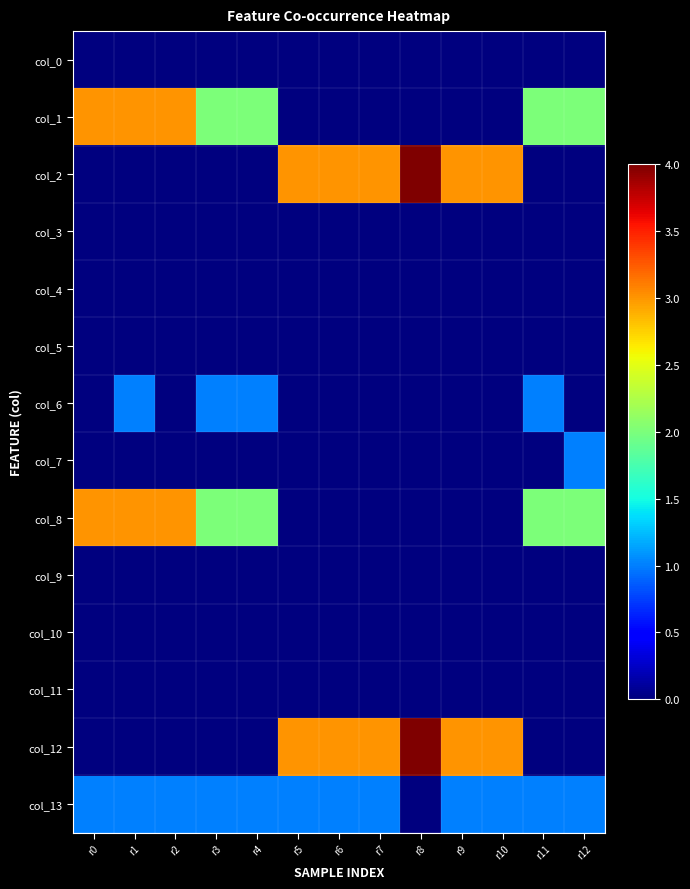

How many data points does each series have?

13